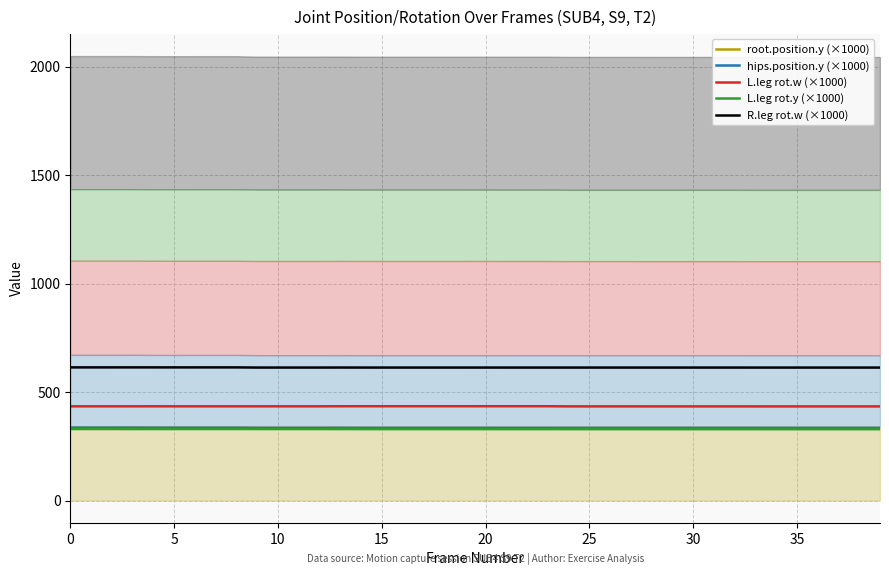

True or false: R.leg rot.w (×1000) has more than 1 points higher than both neighbors.

True